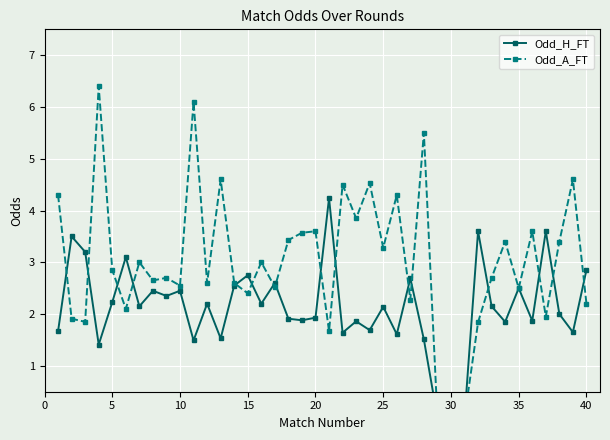

Does the chart display data point markers on the line(s)?

Yes